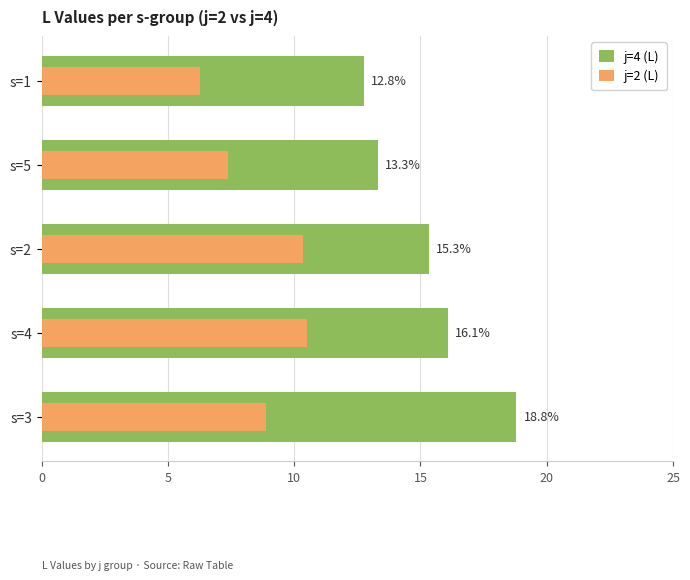

Which series has the widest spread of values?

j=4 (L)